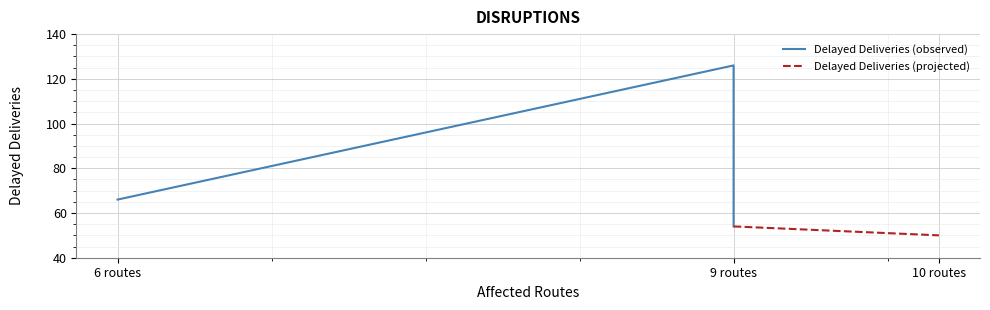

What is the minimum value shown in the chart?

50